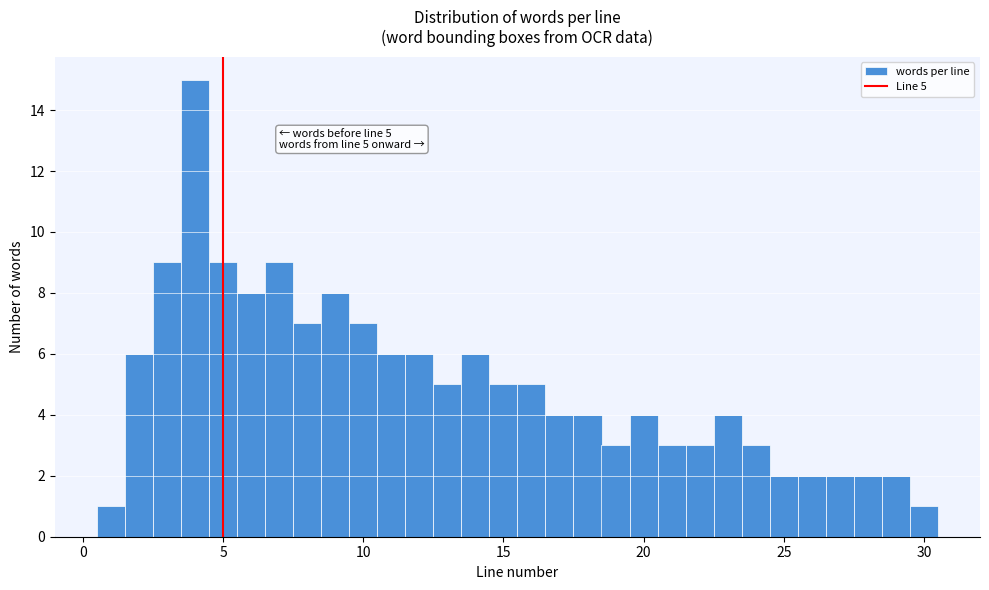

Read against the x-axis, roughly where is the centre of the tallest bar?

4.0